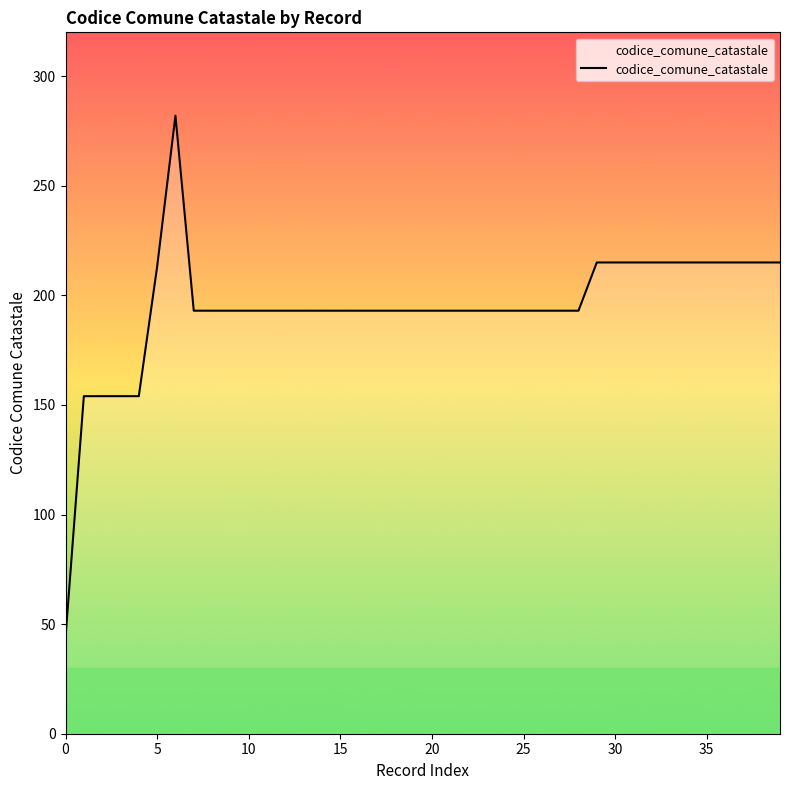

What is the maximum value shown in the chart?

282